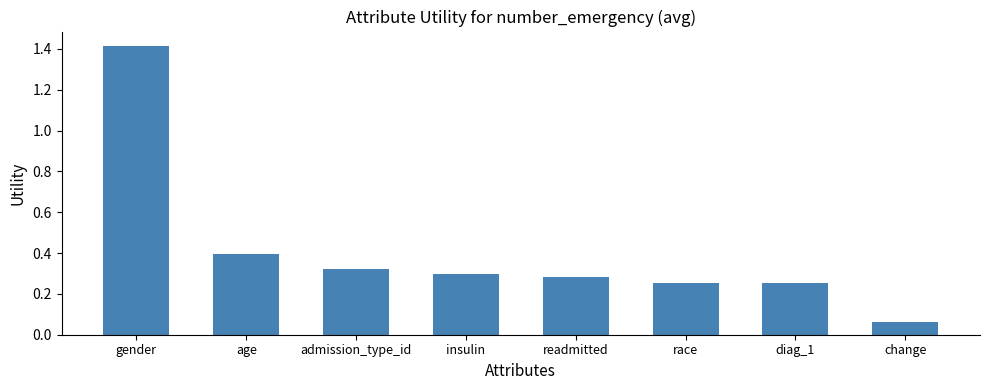

What is the maximum value shown in the chart?

1.4